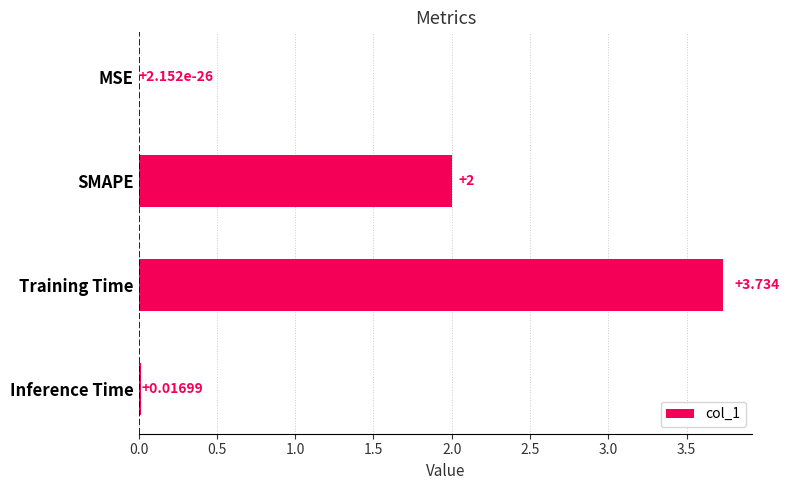

Where is the data nearest to the value 1?

Inference Time